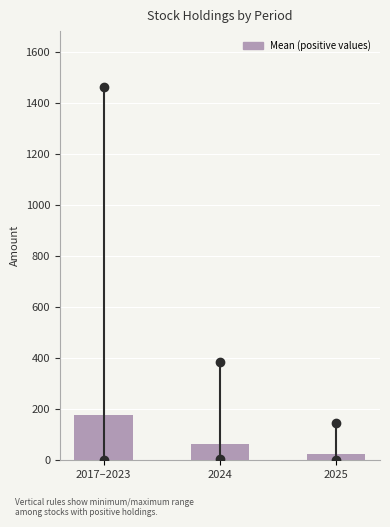

Reading left to right, what are all the values shown in this chart?

177.1	62.6	23.6